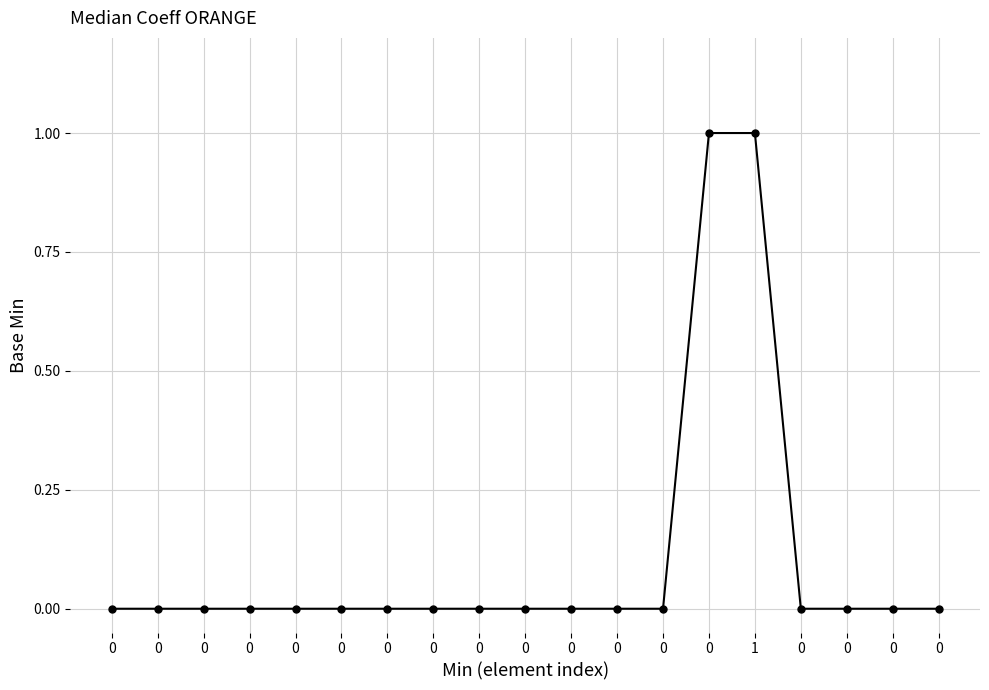

Reading left to right, extract all data points from this chart.

0=0	0=0	0=0	0=0	0=0	0=0	0=0	0=0	0=0	0=0	0=0	0=0	0=0	0=1	1=1	0=0	0=0	0=0	0=0